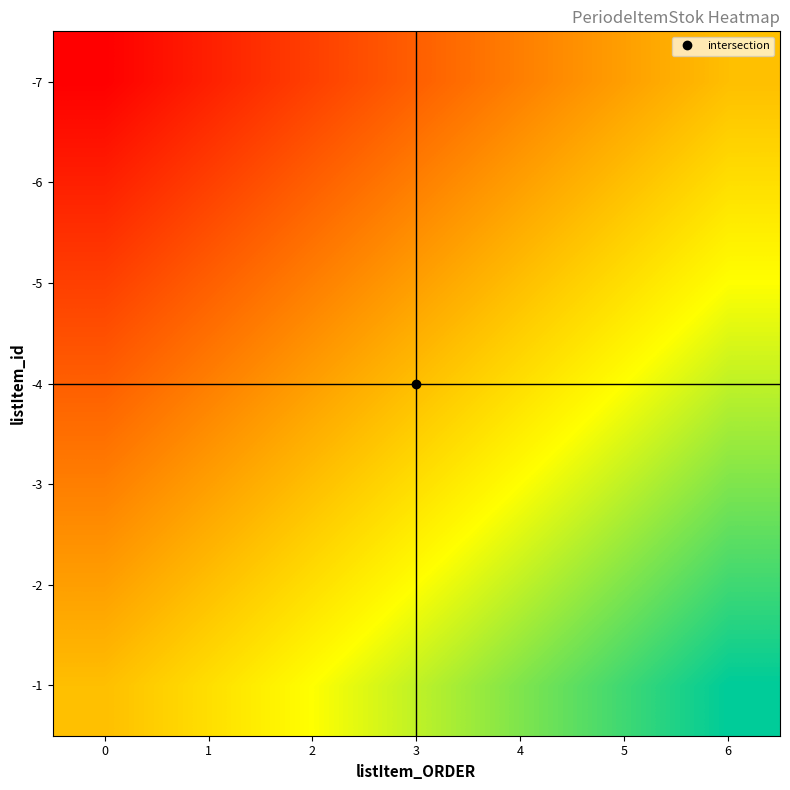

At how many categories does at least one series exceed 0?

7